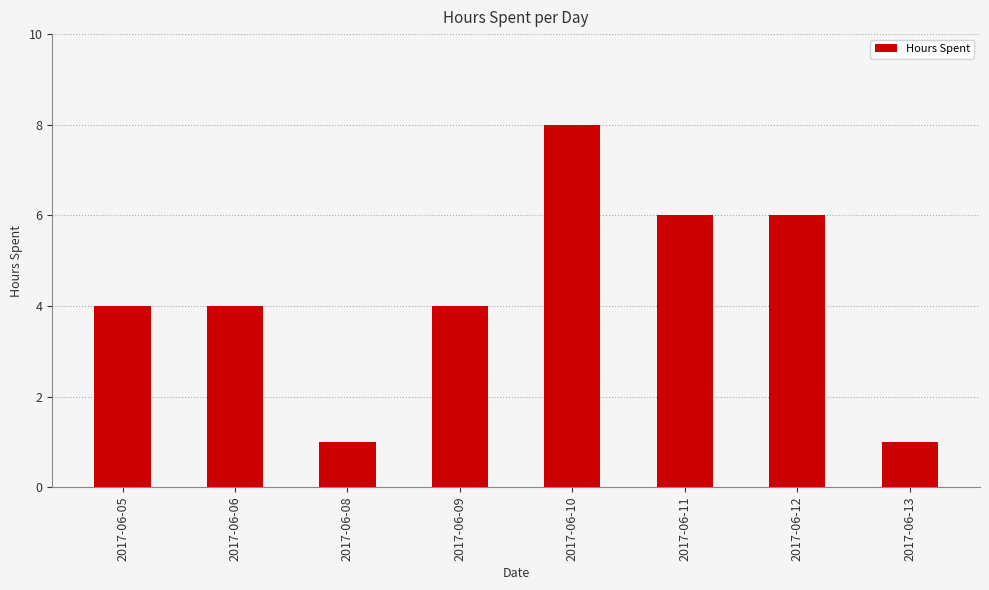

True or false: the data shows 1 at 2017-06-08.

True